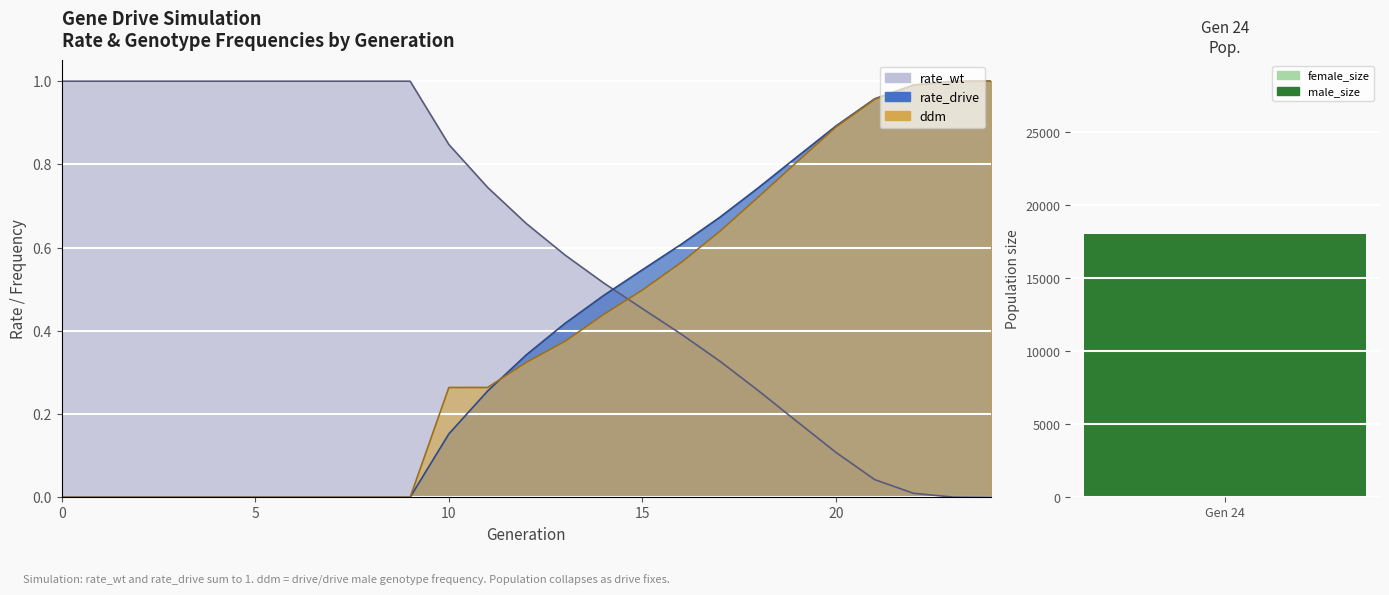

Between 14 and 10, which is larger?

10